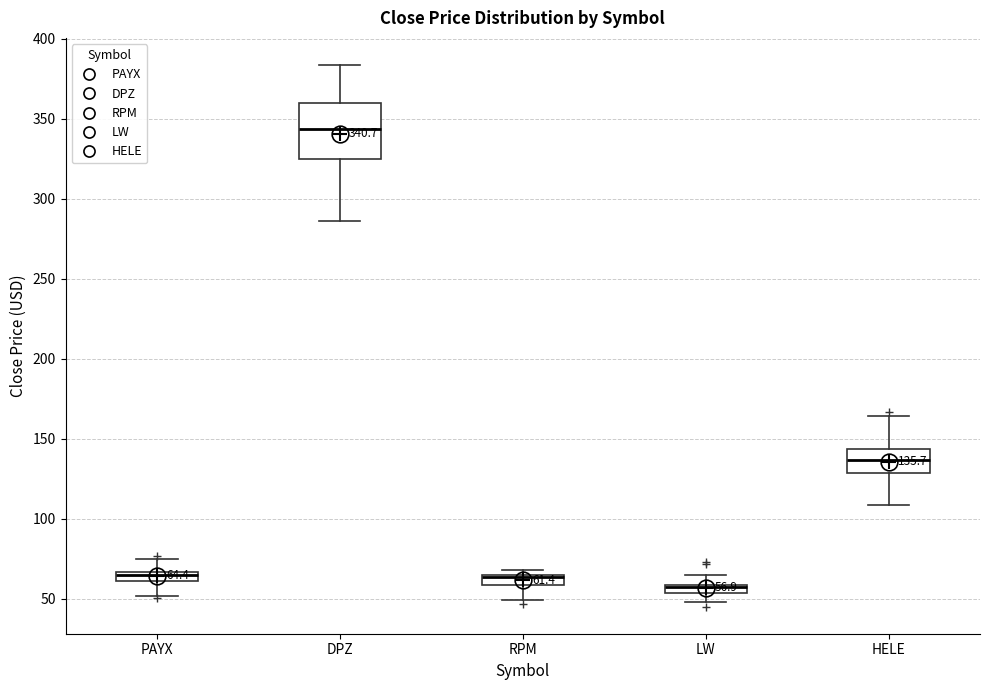

Comparing the boxes themselves (not the whiskers), which one is the tallest?

DPZ